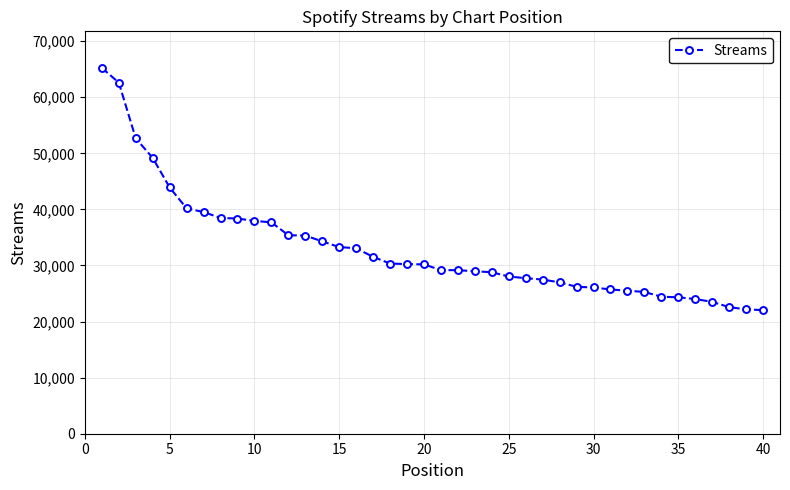

What is the average value?

32944